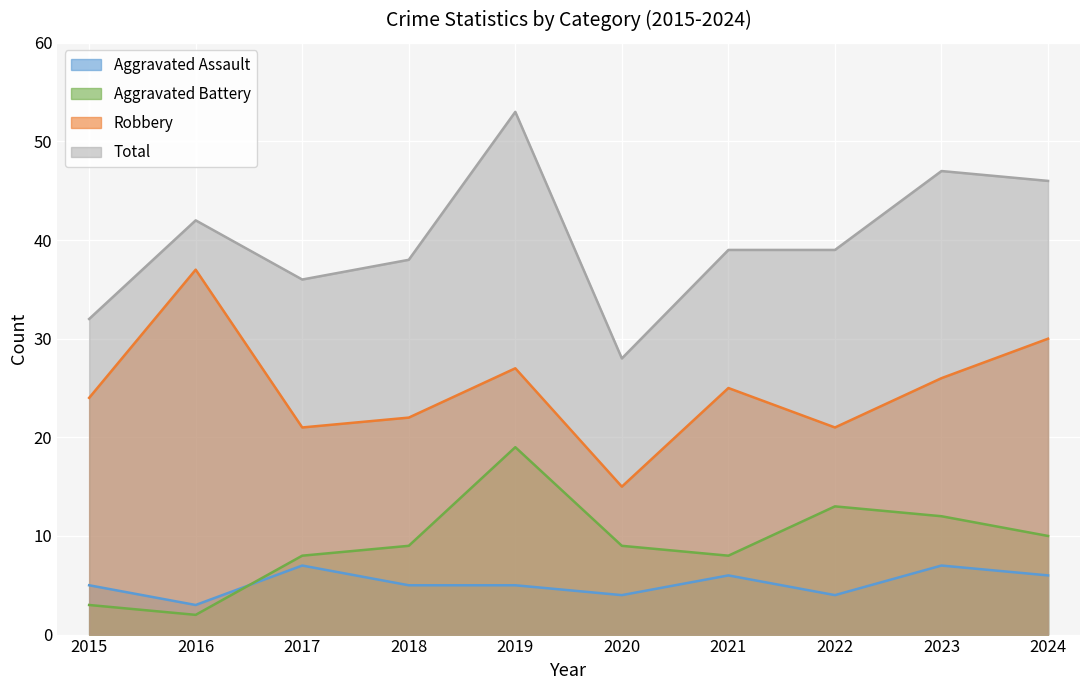

Where does the Total series first go above 39?

2016